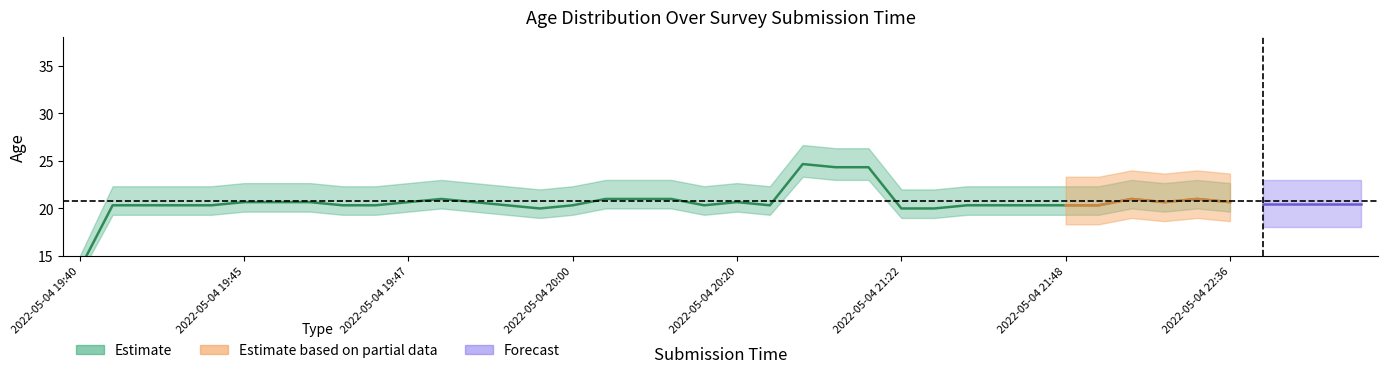

True or false: Estimate has a value of 14 at 2022-05-04 19:44.

False